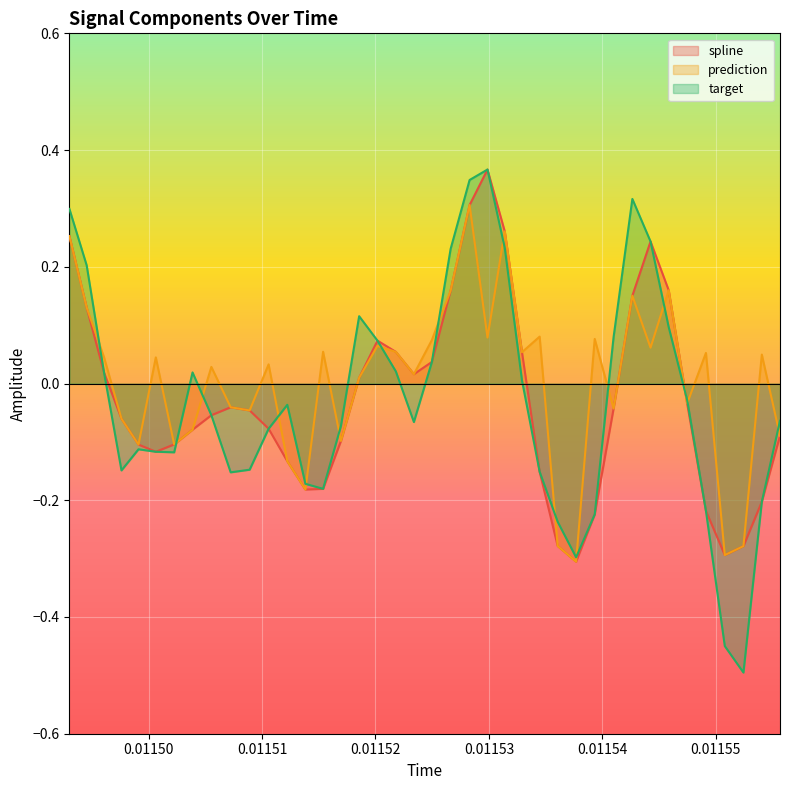

What is the lowest value of the target series?

-0.5